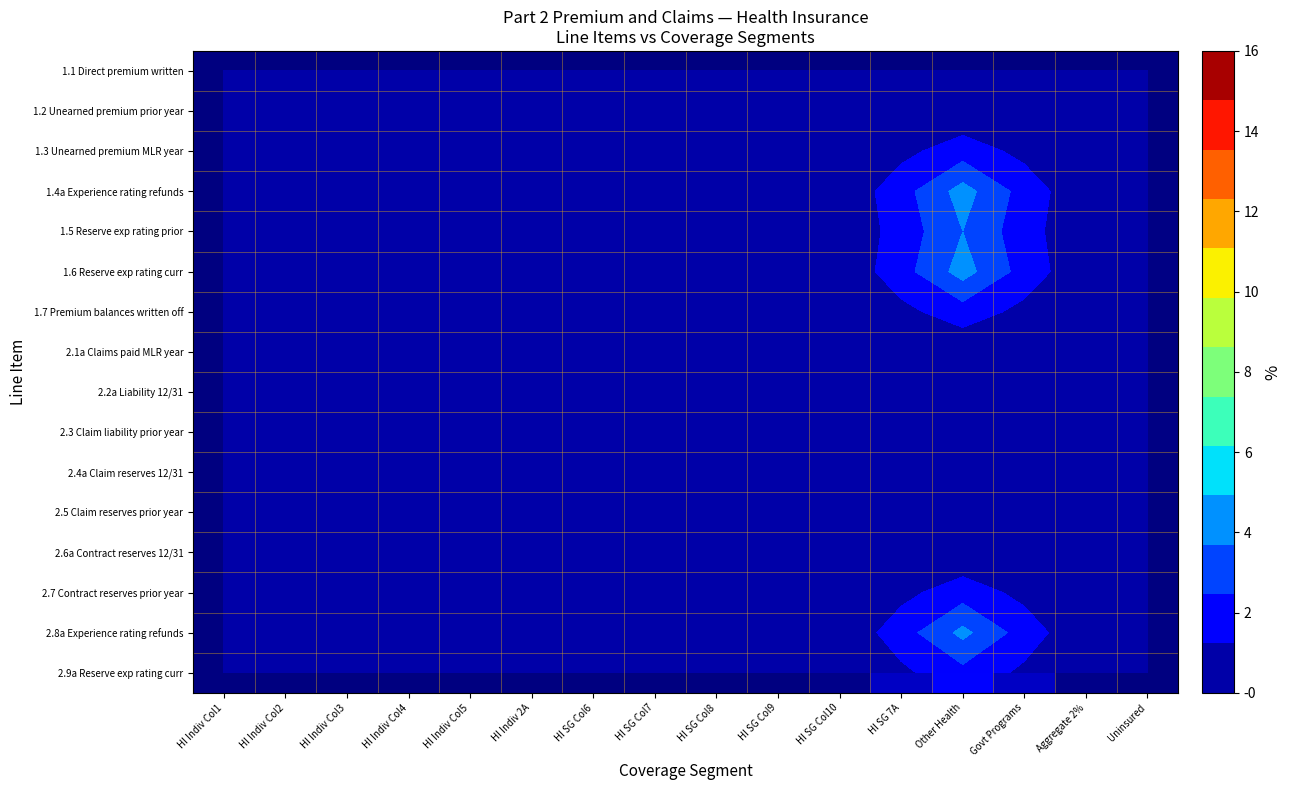

What is the smallest value displayed?

-0.3